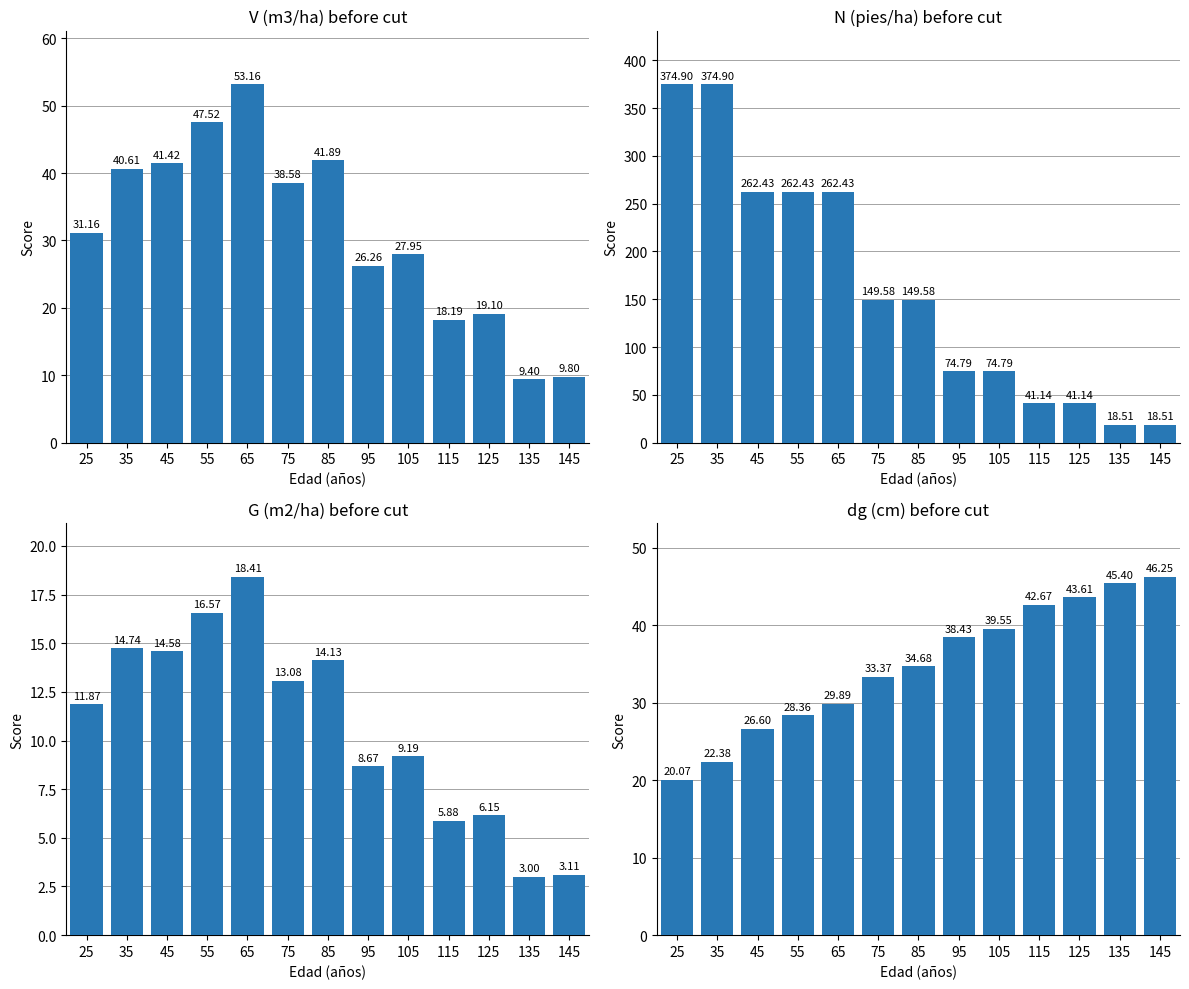

What is the difference between the G (m2/ha) before cut values at 45 and 85?

0.4